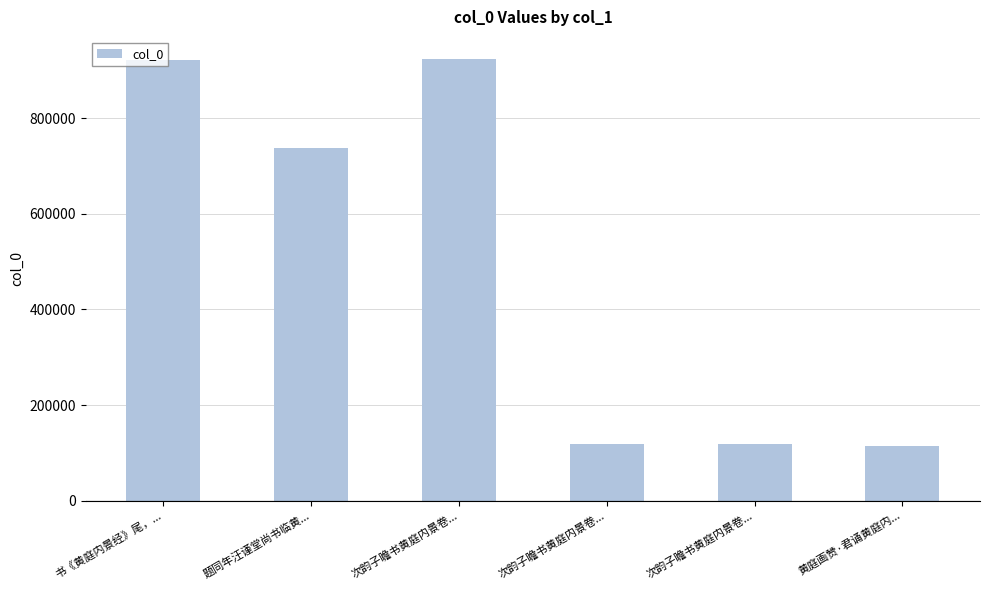

True or false: the data shows 115208 at 黄庭画赞·君诵黄庭内....

True